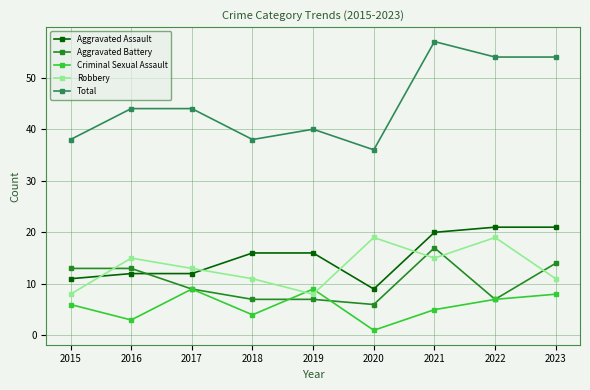

What is the sum of the Total values at 2022 and 2017?

98